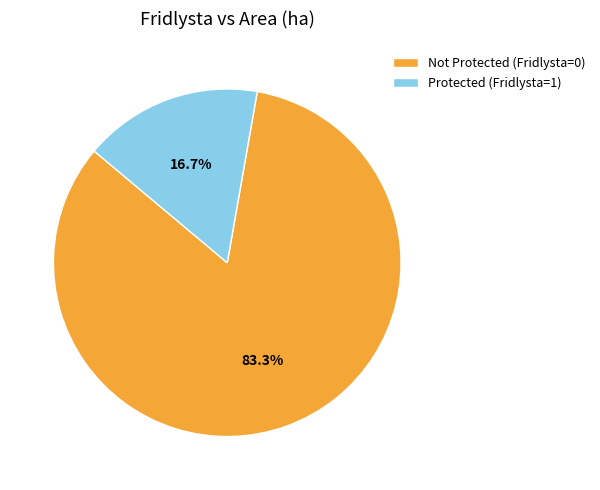

What is the total percentage of Not Protected (Fridlysta=0) and Protected (Fridlysta=1)?

100.0%